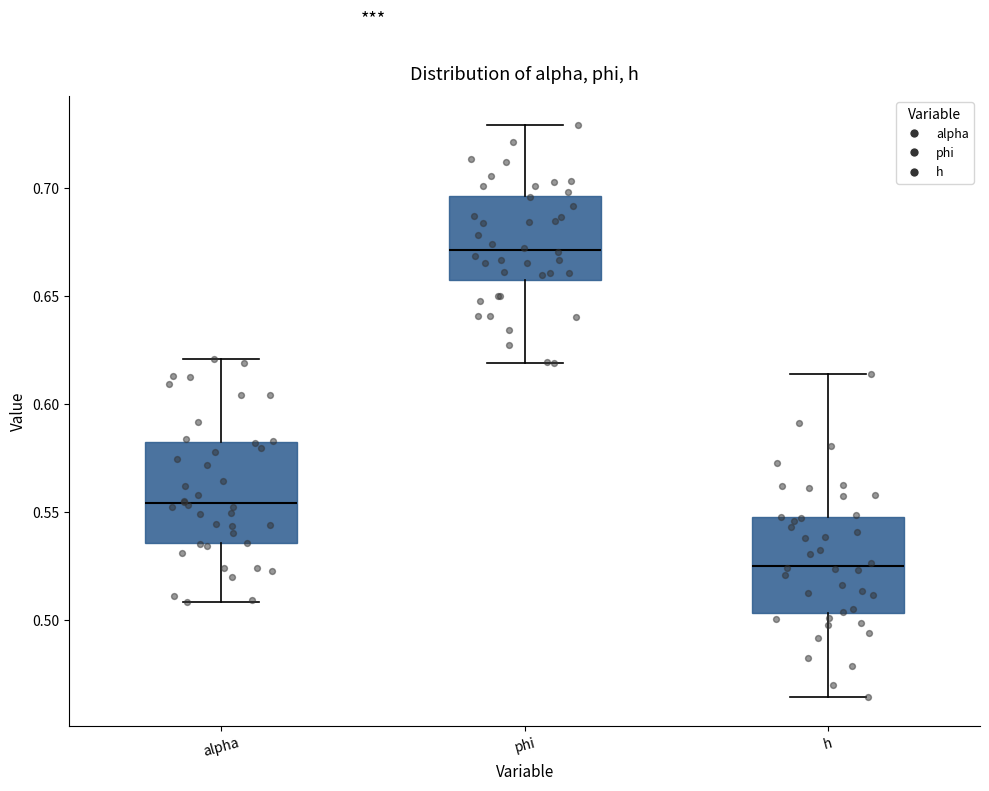

Reading left to right, read every box against the y-axis: the position of its median line, the range the box covers, and the ends of its whiskers. The values are not printed on the chart, so give them approximately, as read against the axis.

alpha: median 0.555, box 0.535 to 0.580, whiskers 0.510 to 0.620
phi: median 0.670, box 0.655 to 0.695, whiskers 0.620 to 0.730
h: median 0.525, box 0.505 to 0.550, whiskers 0.465 to 0.615